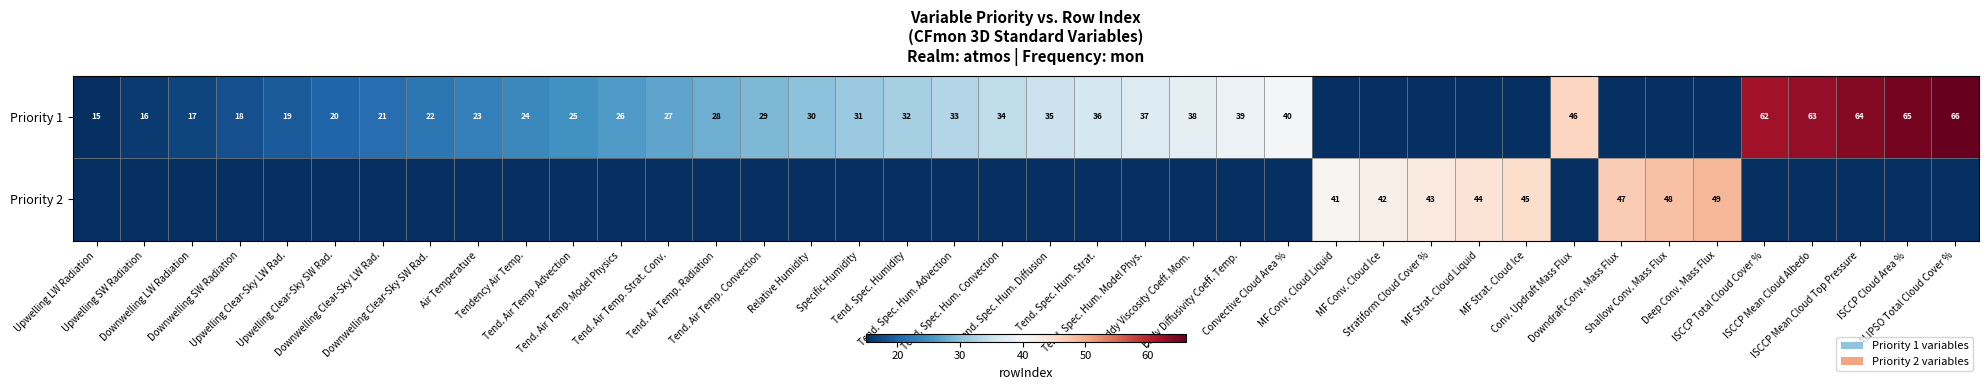

True or false: Priority 1 has a value of 17 at Tend. Air Temp. Strat. Conv..

False